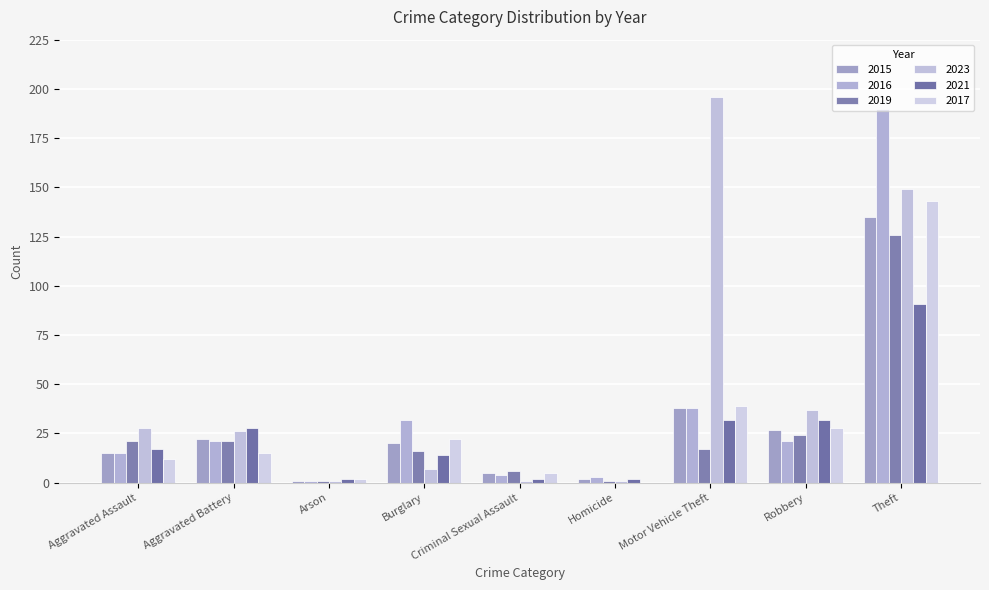

Are the bars horizontal?

No